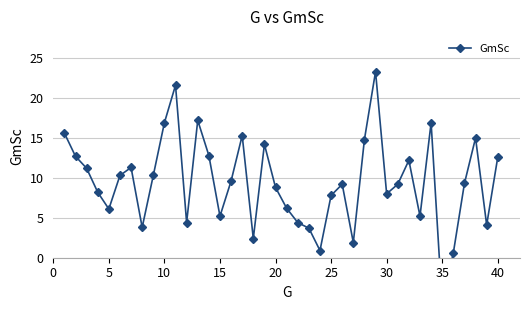

Does the chart display data point markers on the line(s)?

Yes